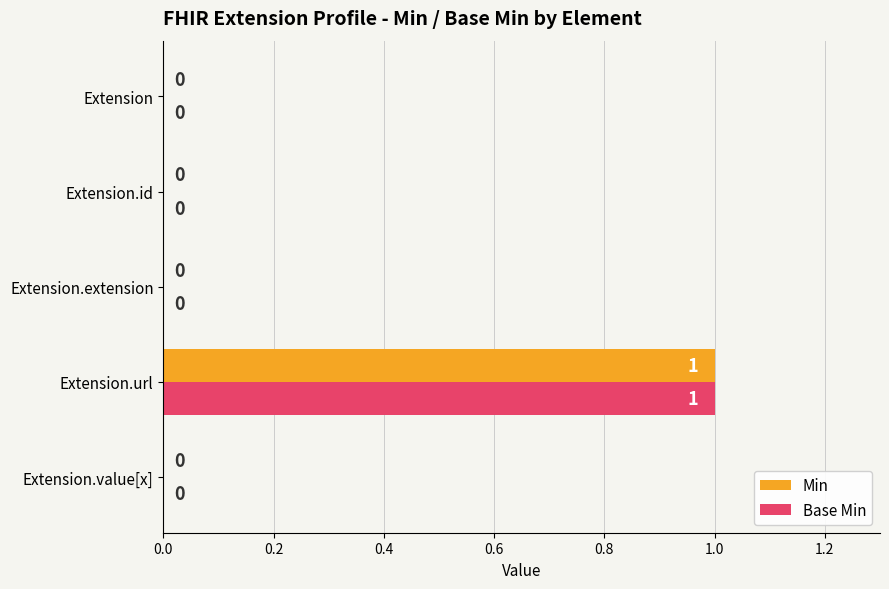

Which label corresponds to the largest value in the chart?

Extension.url